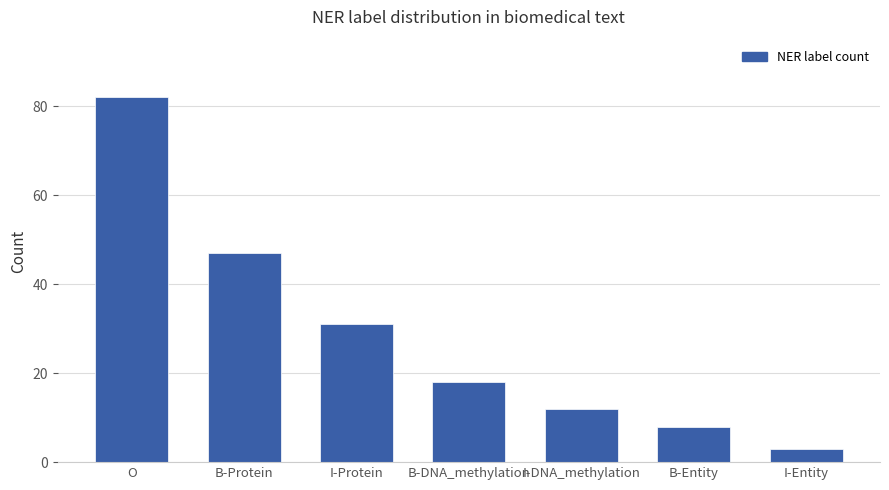

Which category has the lowest value across all series?

I-Entity